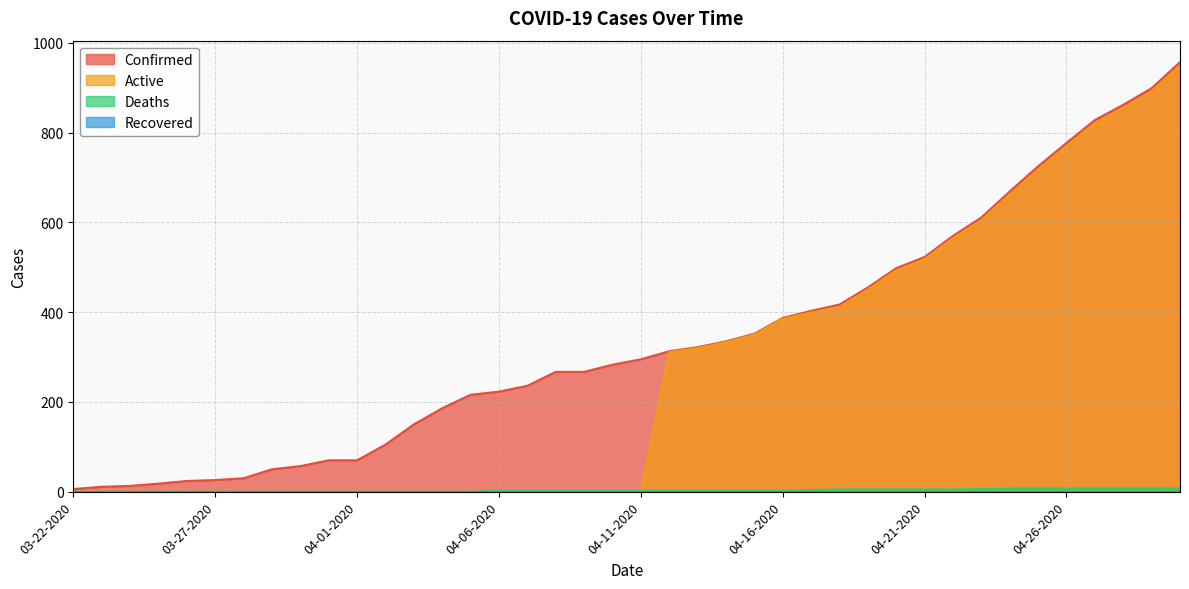

Is it true that Deaths equals 2 at 04-11-2020?

True